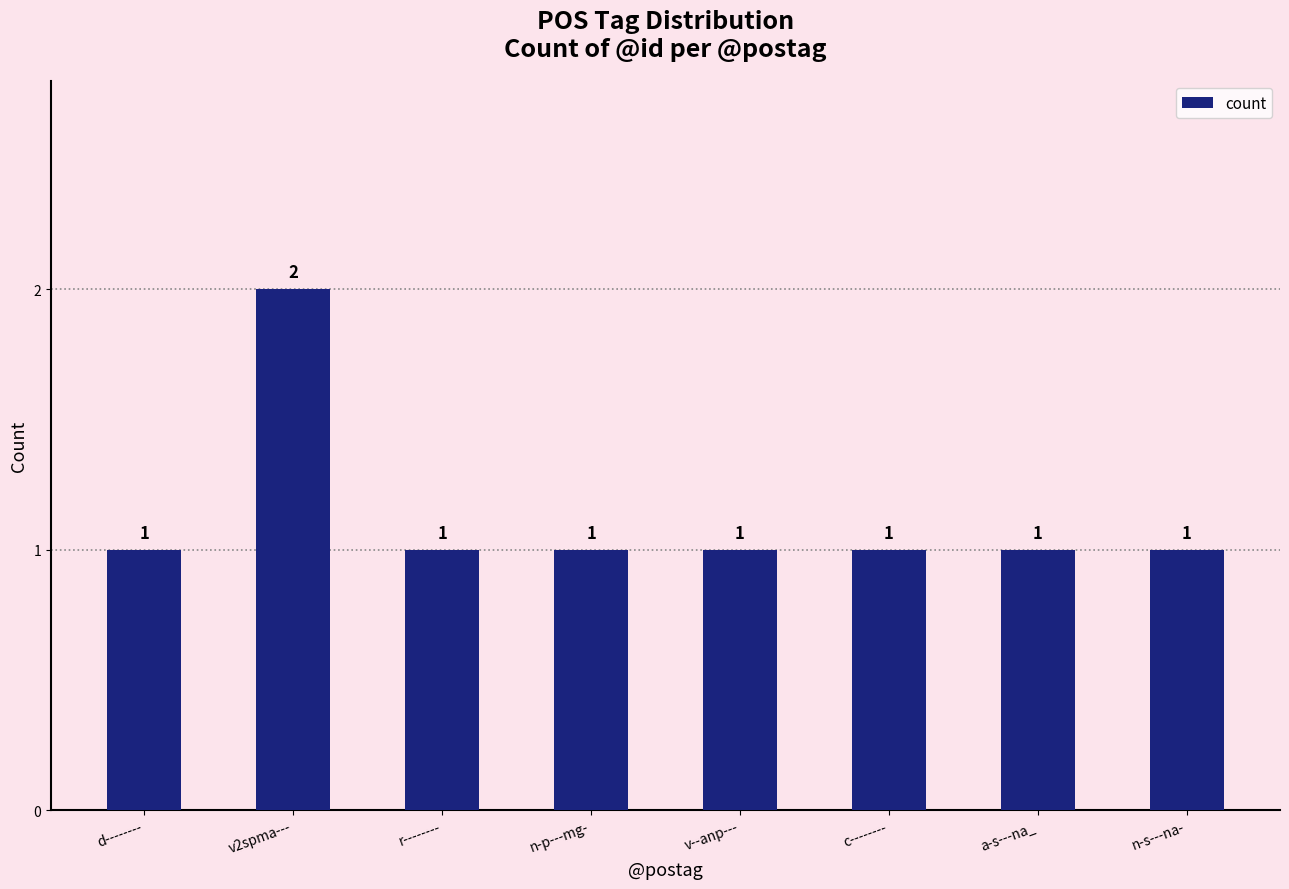

At which category does the chart reach its peak across all series?

v2spma---